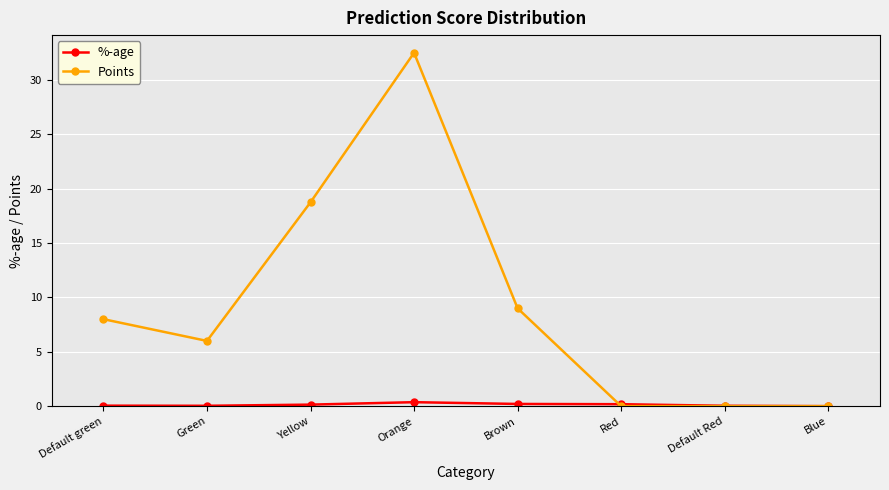

What is the maximum value shown in the chart?

32.5